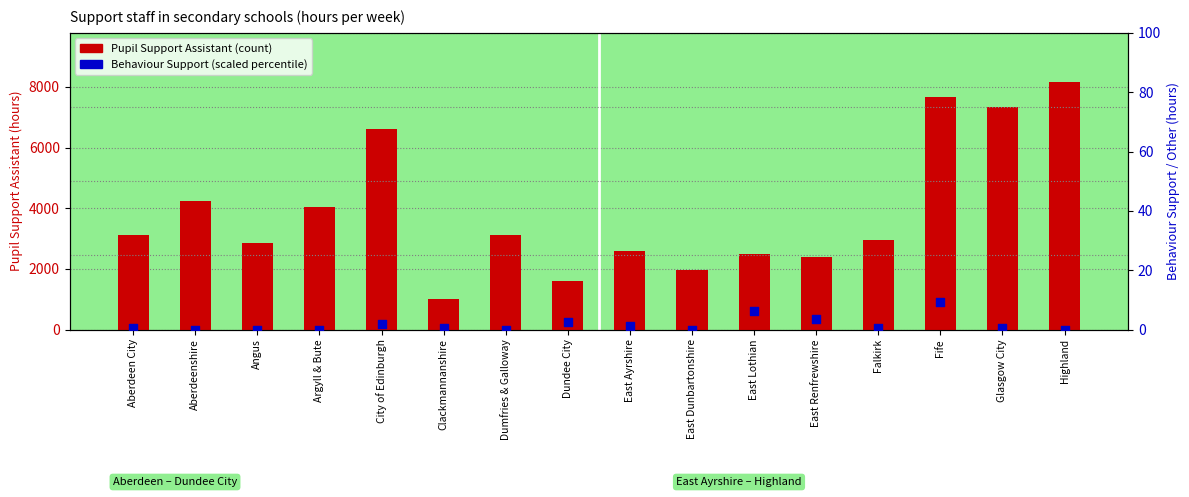

At how many categories does at least one series exceed 4926?

4